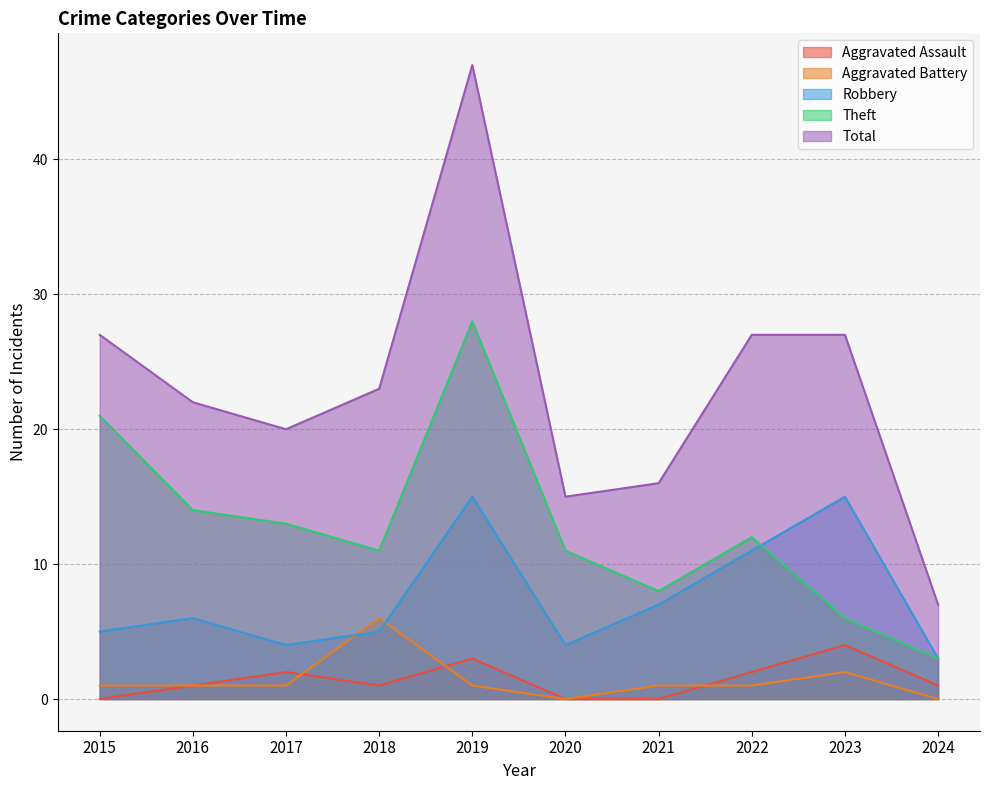

Rank the series by their maximum value, from highest to lowest.

Total, Theft, Robbery, Aggravated Battery, Aggravated Assault